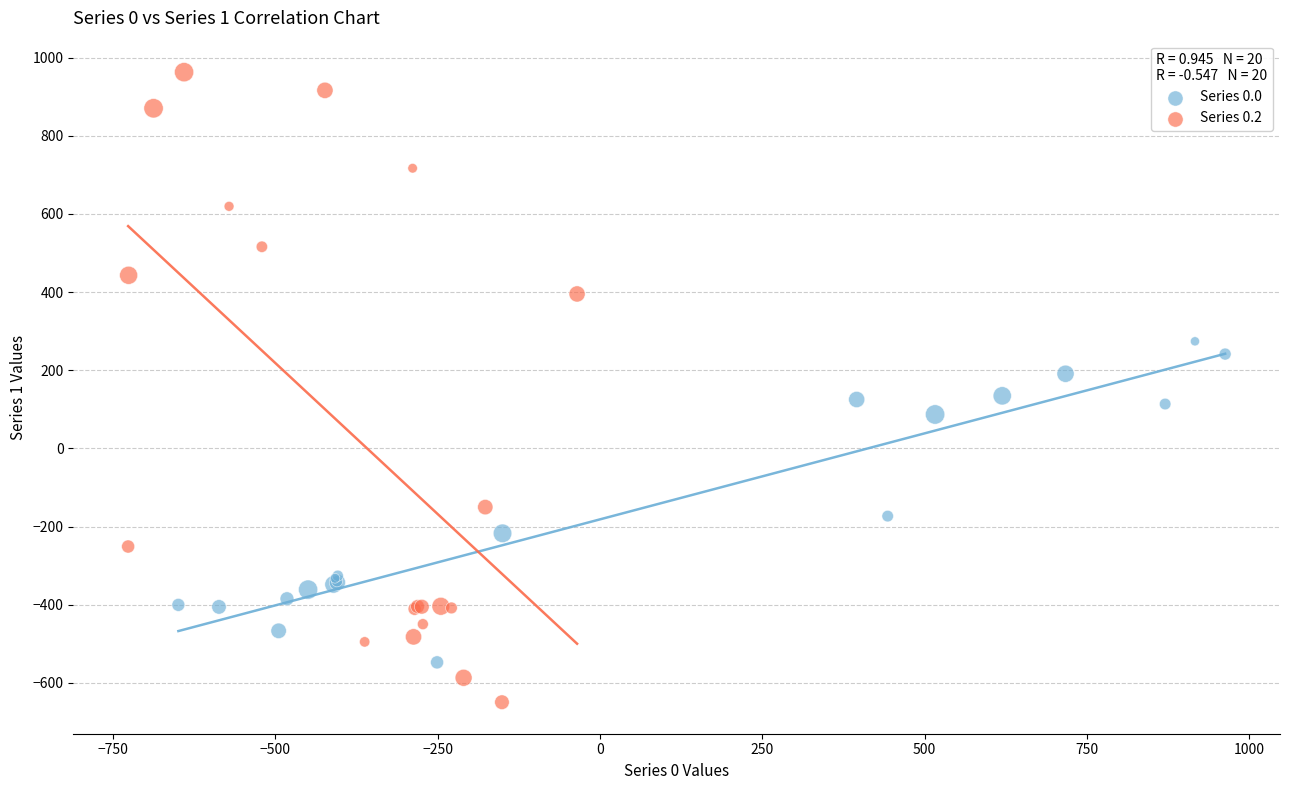

What are all the series names shown in the legend?

Series 0.0, Series 0.2